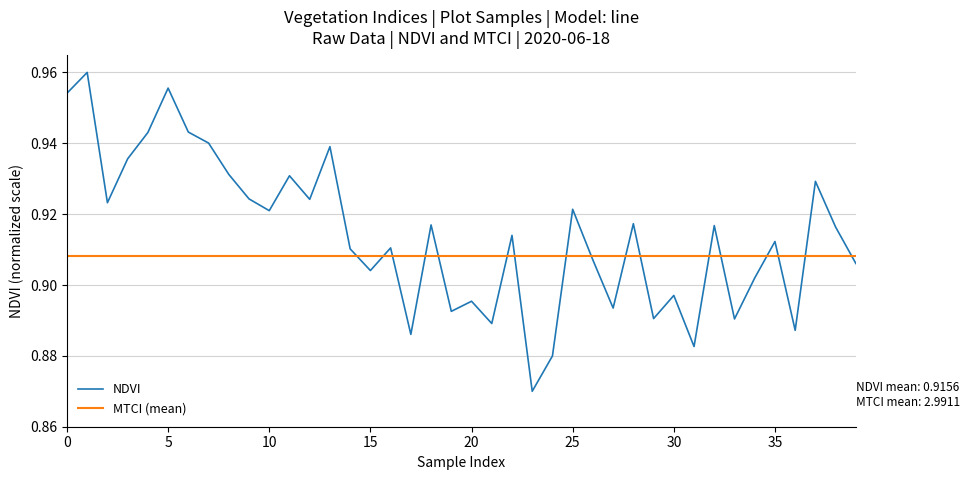

List the series in order of their peak value, lowest first.

MTCI (mean), NDVI